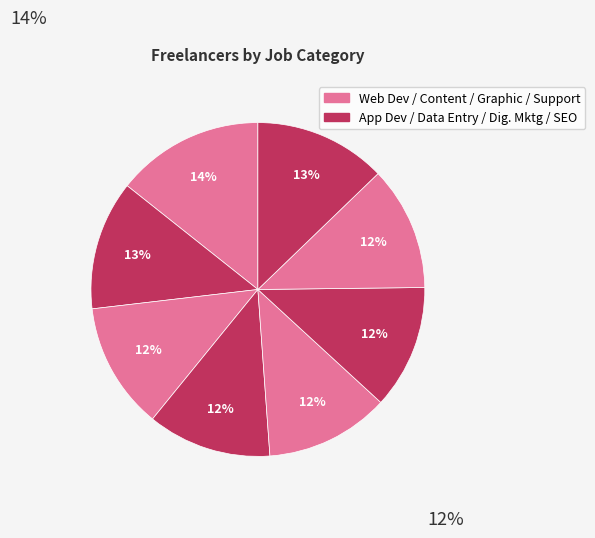

Count the number of slices in the pie.

8